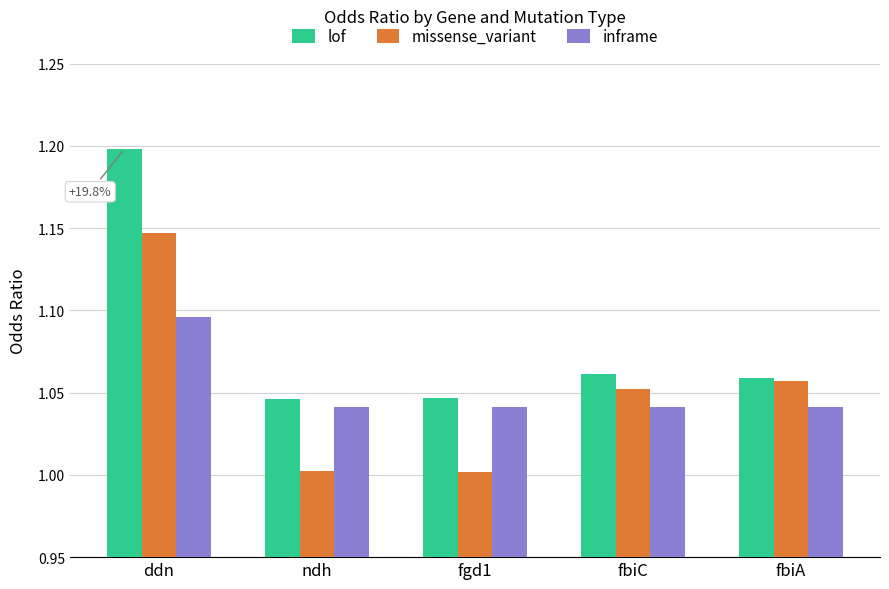

True or false: inframe has a value of 1.0 at ndh.

True